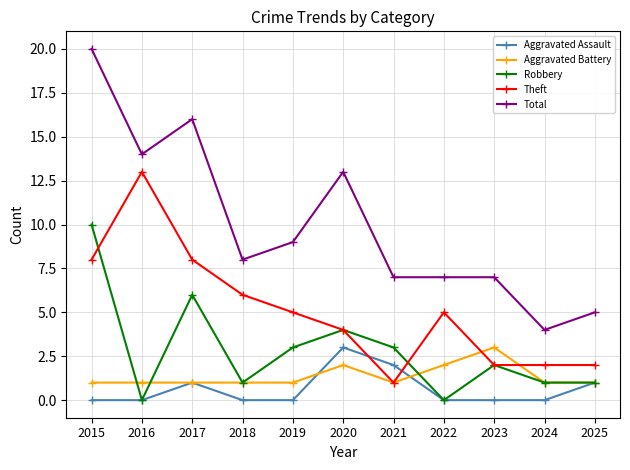

True or false: Total has more than 0 interior local peaks.

True